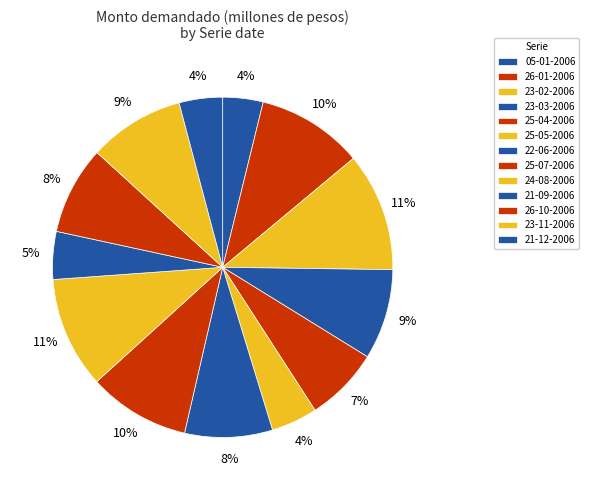

How many slices are in this pie chart?

13